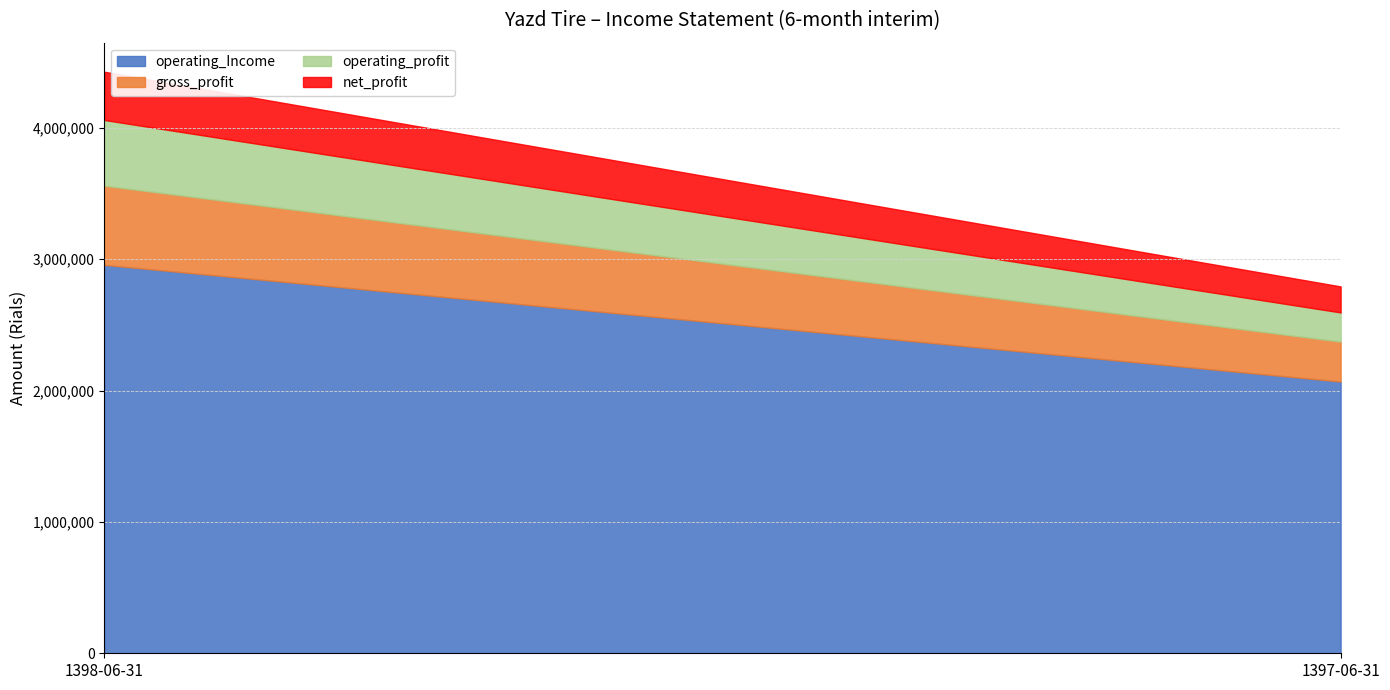

Rank the series at 1398-06-31 from highest to lowest value.

operating_Income, gross_profit, operating_profit, net_profit